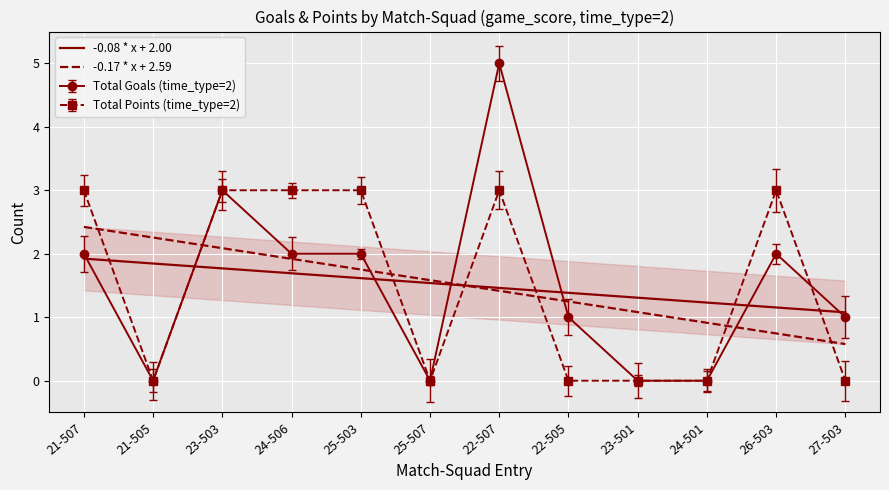

Count the number of categories in the chart.

12